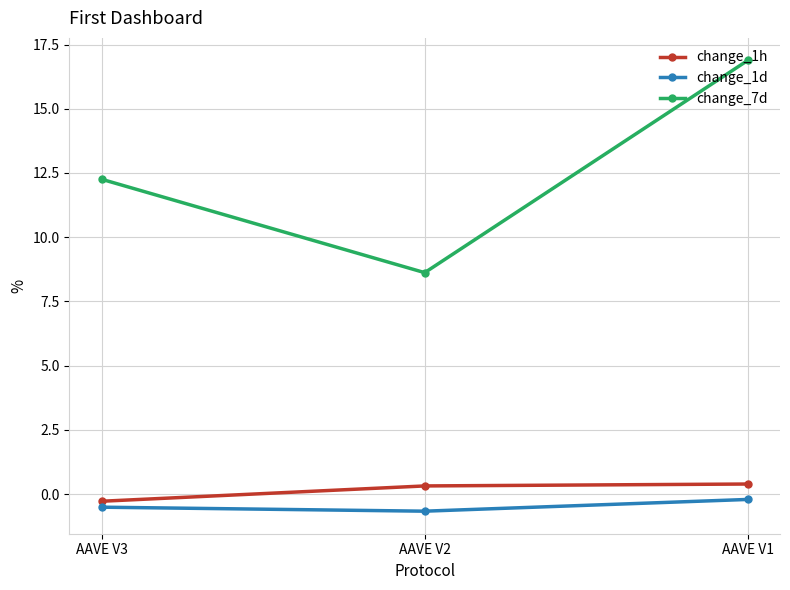

Rank the categories by change_7d value from lowest to highest.

AAVE V2, AAVE V3, AAVE V1